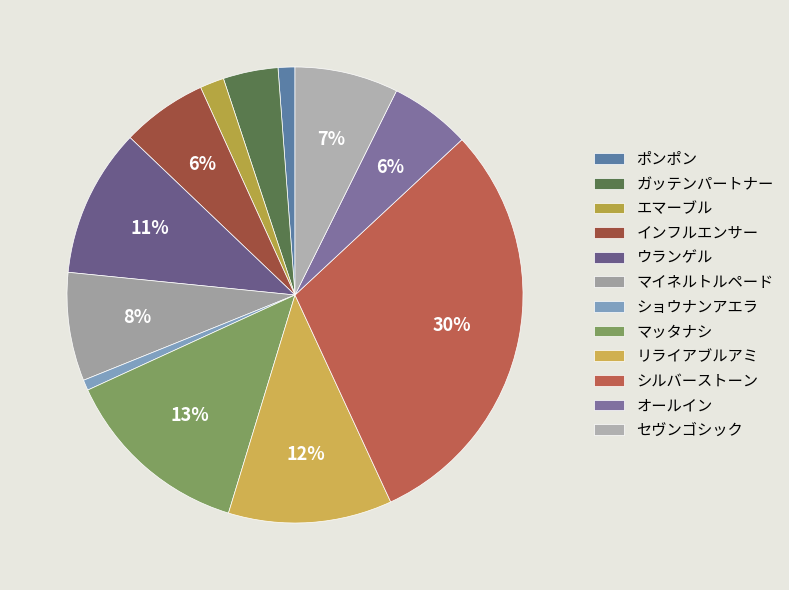

To the nearest percent, what is the combined percentage of セヴンゴシック and ガッテンパートナー?

11%